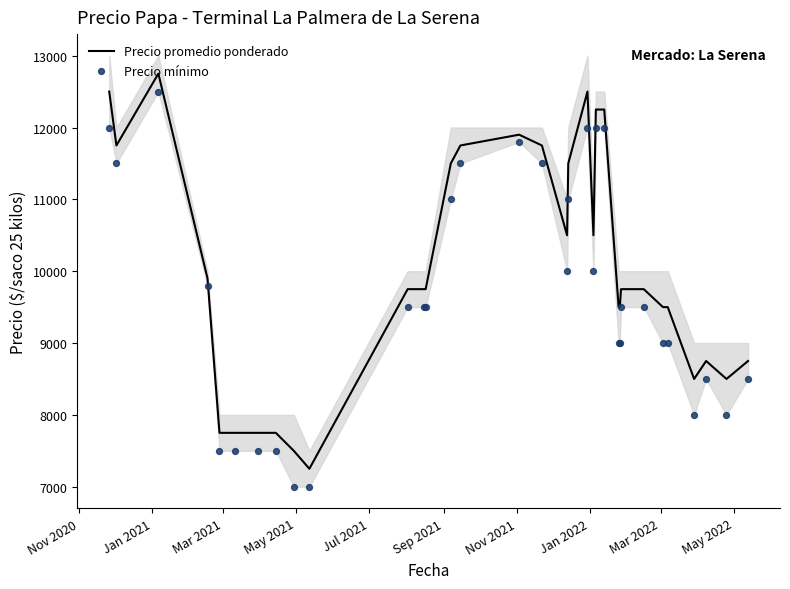

Which series contains the highest Y value?

Precio promedio ponderado